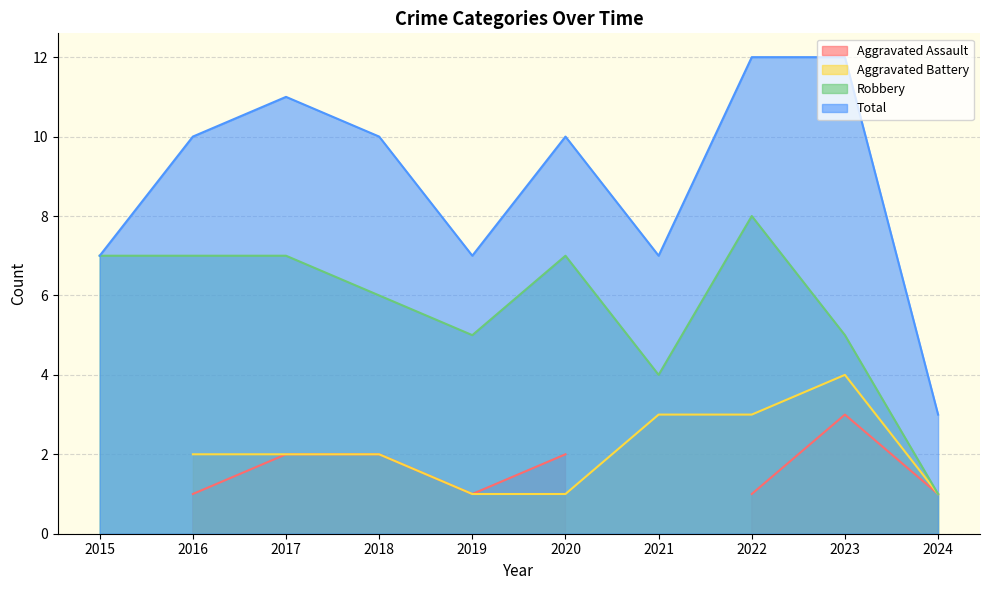

What is the difference between the Robbery values at 2016 and 2019?

2